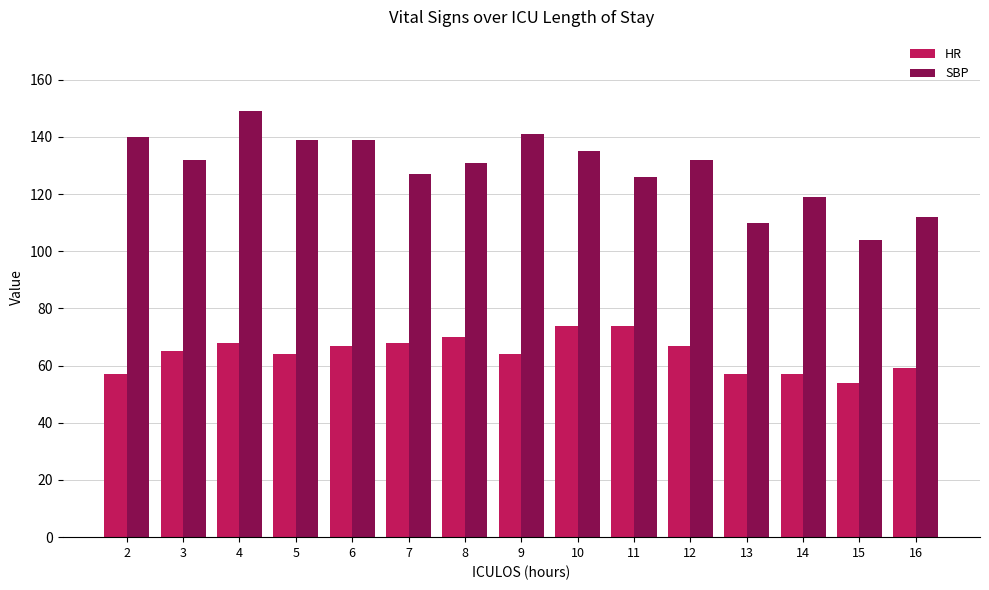

True or false: SBP has a value of 238 at 6.

False